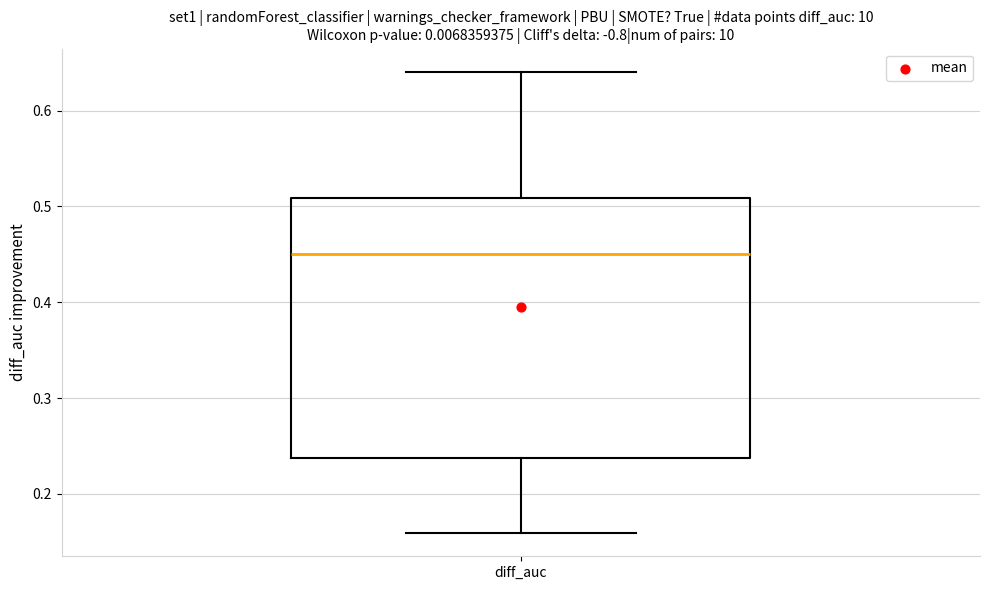

Where does the median line of the box for diff_auc sit on the y-axis? The values are not printed on the chart, so give them approximately, as read against the axis.

0.45